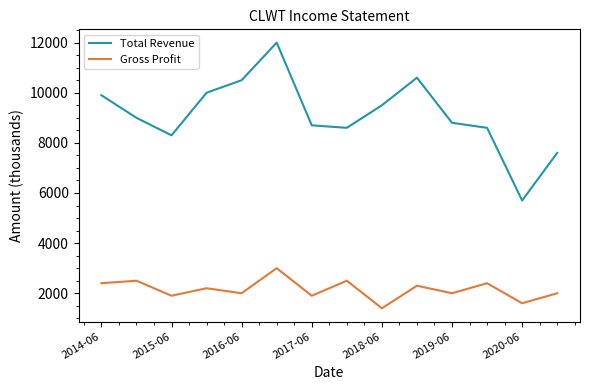

What is the difference between the maximum and minimum values in the Gross Profit series?

1600